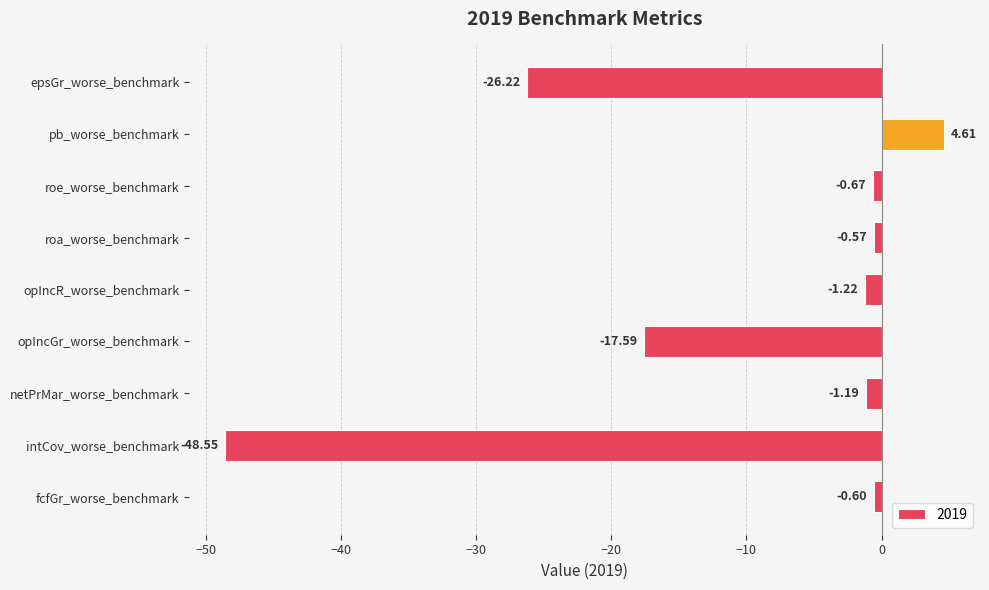

What is the change in value from pb_worse_benchmark to opIncR_worse_benchmark?

-5.8